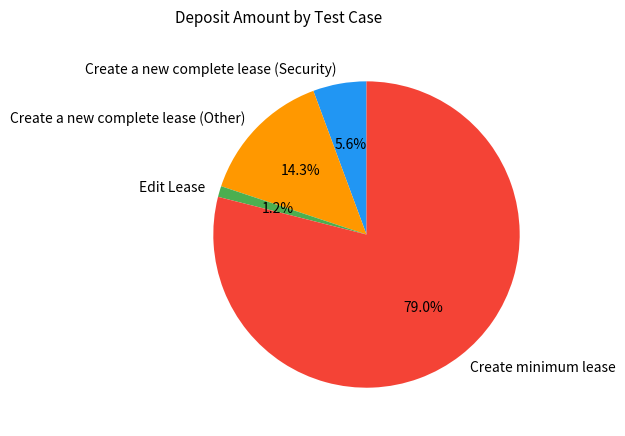

Do Edit Lease and Create a new complete lease (Security) together represent more than half of the pie?

No